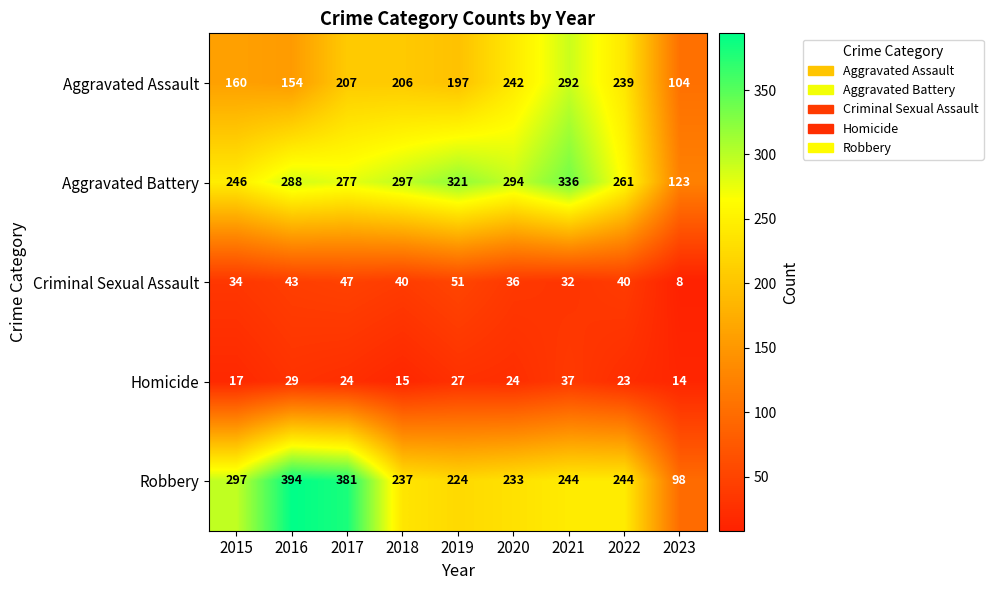

Which series has the largest range (max minus min)?

Robbery